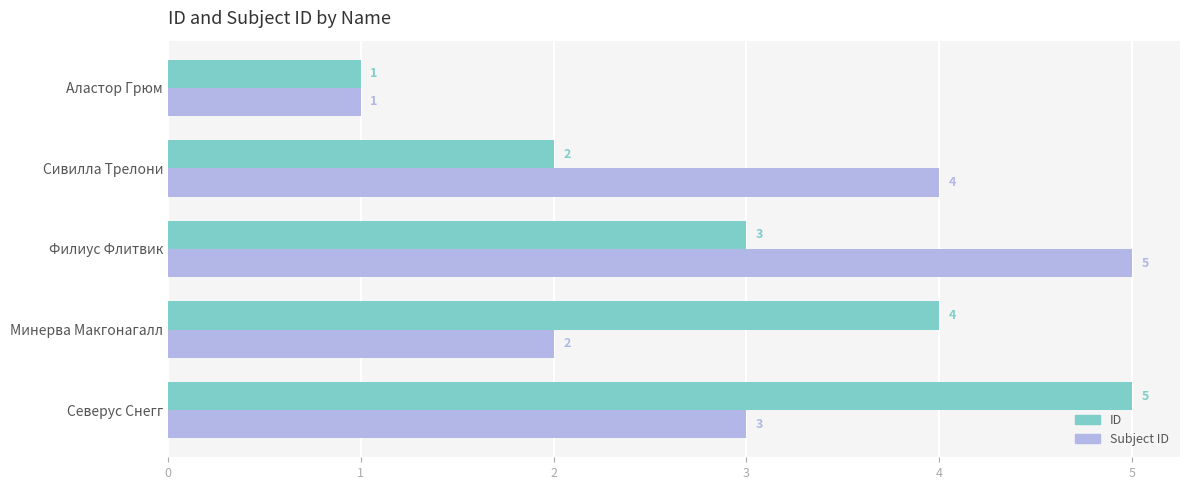

What is the difference between the second highest and minimum values in the Subject ID series?

3